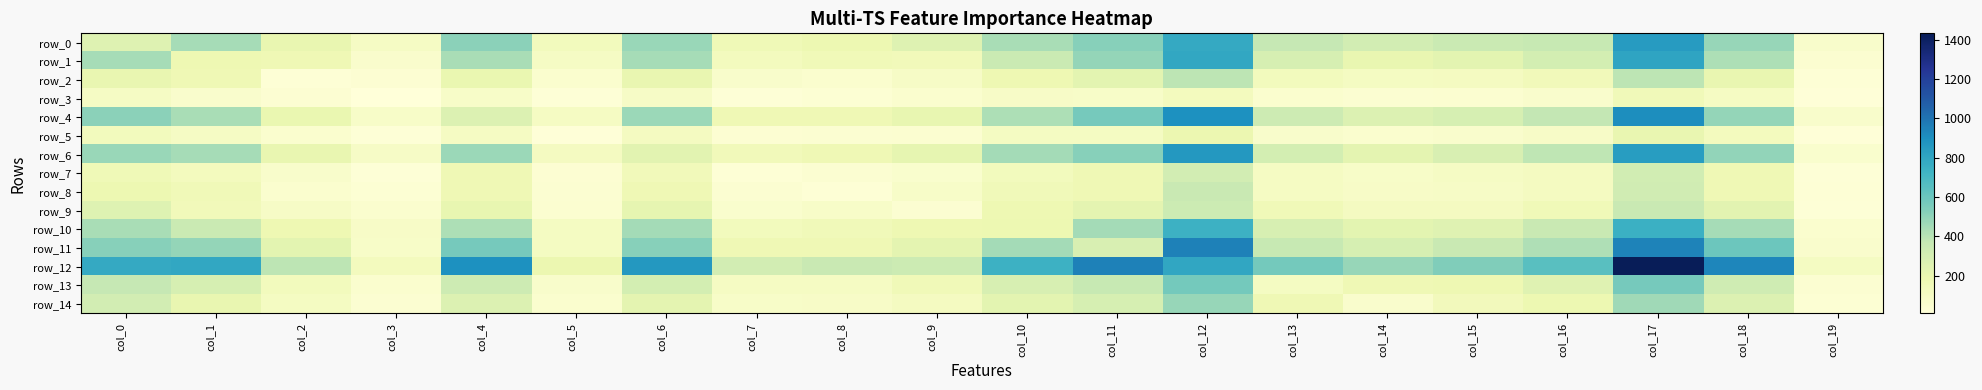

True or false: row_7 has a value of 127 at col_1.

True